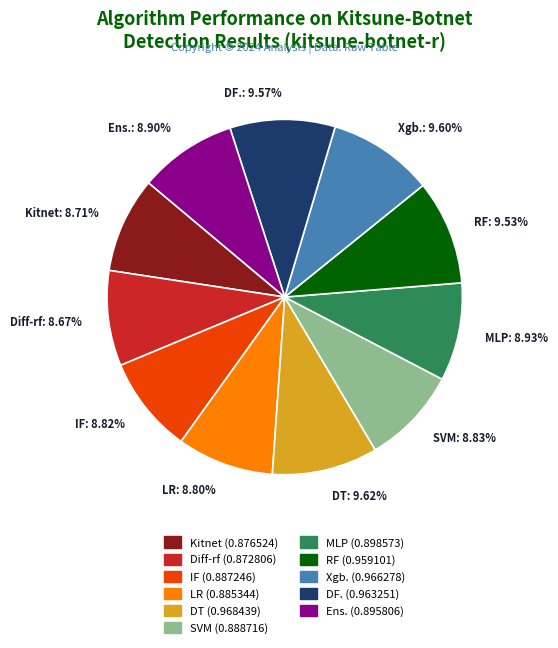

What percentage is the DF. slice, to the nearest percent?

10%